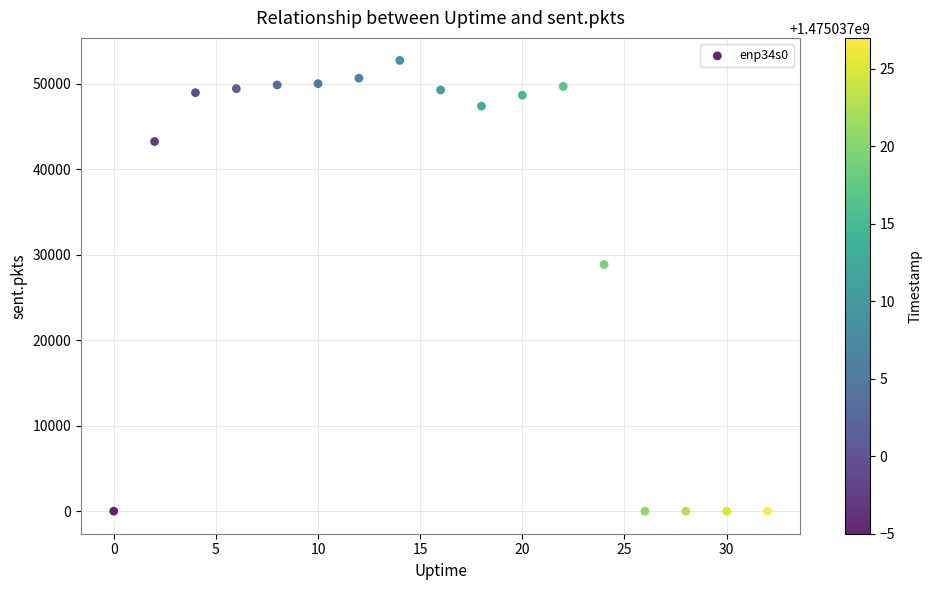

What is the range of X values (max minus min)?

32